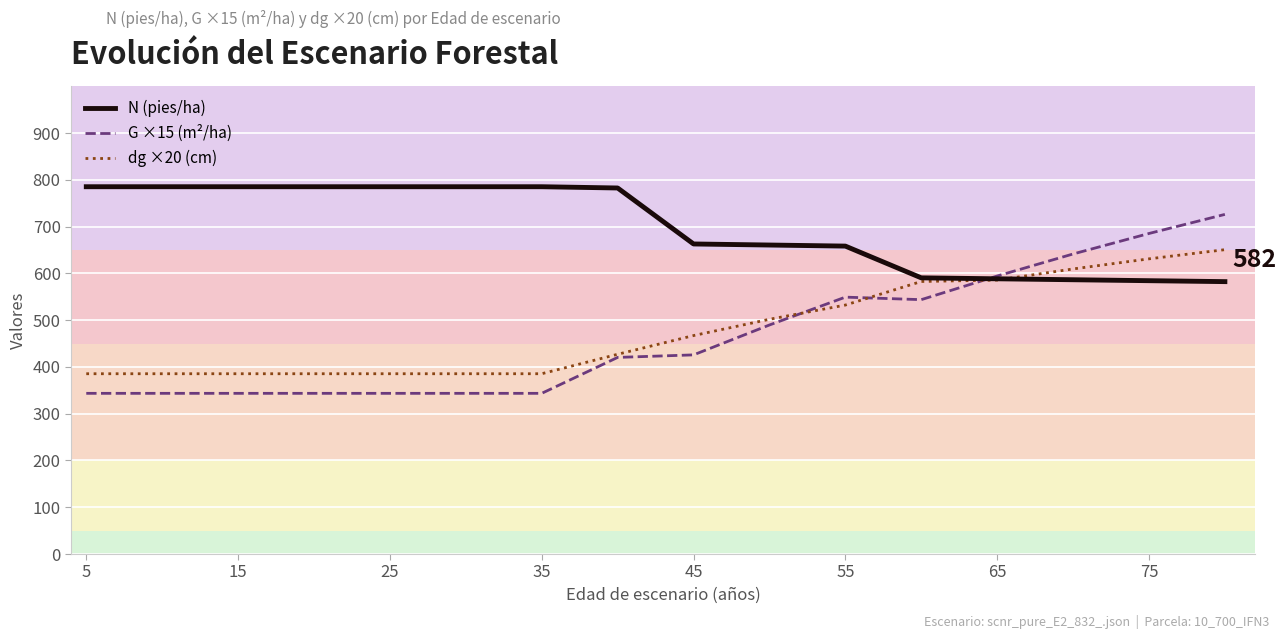

What is the maximum value shown in the chart?

785.2